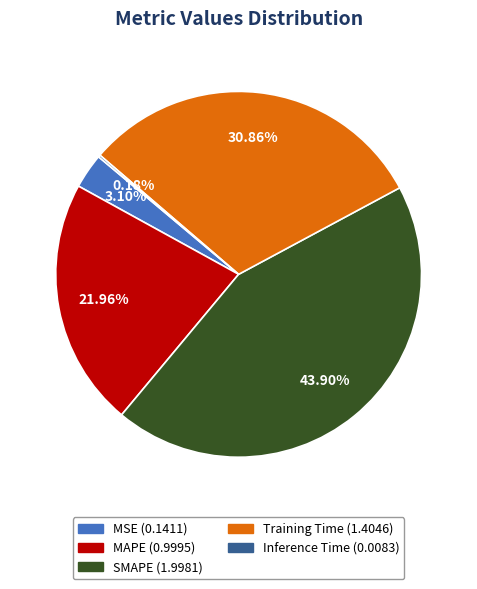

To the nearest percent, what percentage of the pie is Training Time?

31%